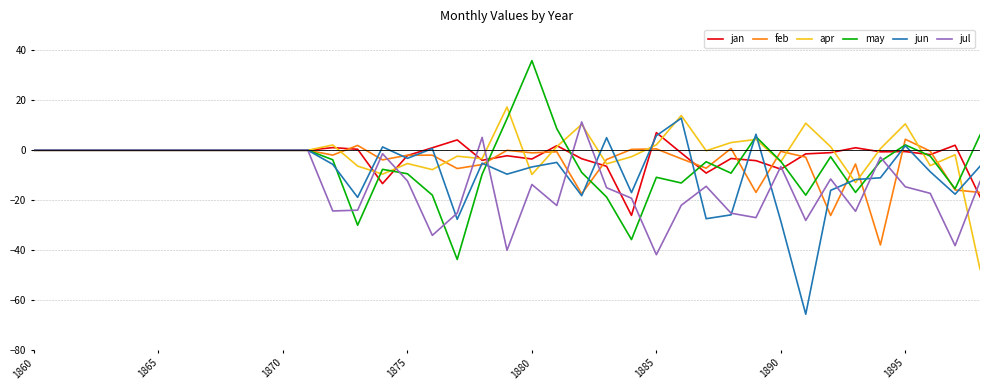

What is the greatest value displayed?

35.9